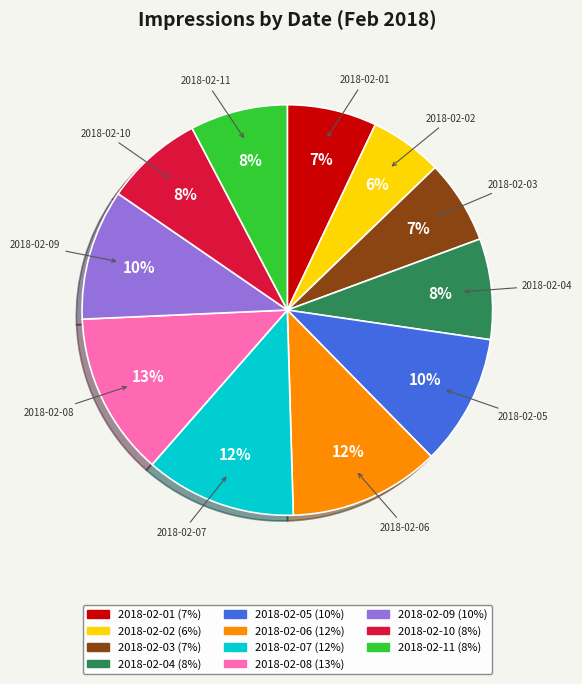

To the nearest percent, what is the difference between the 2018-02-10 and 2018-02-02 slice percentages?

2%